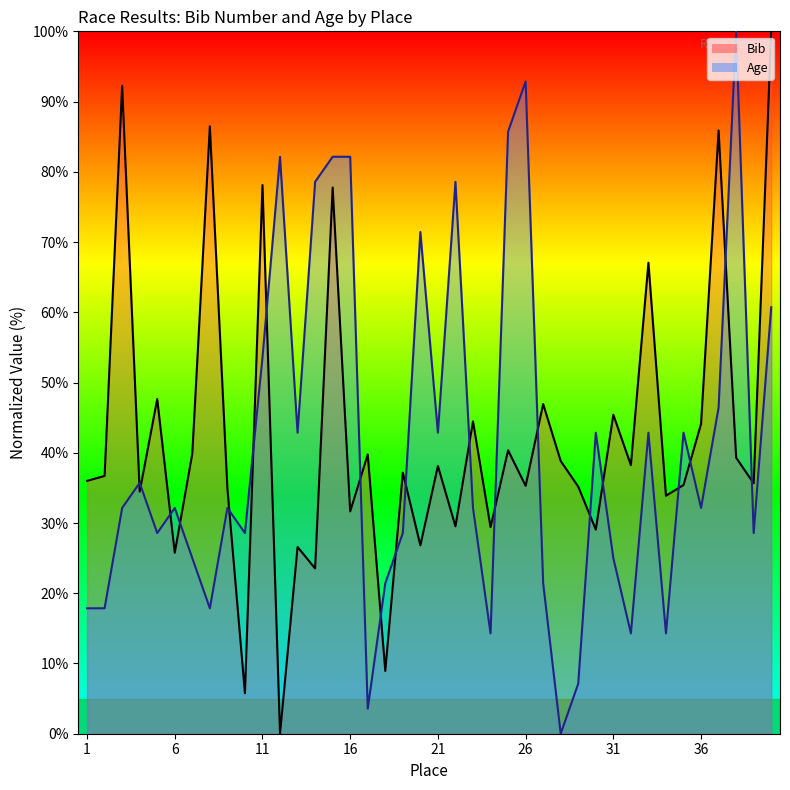

Rank the series by their maximum value, from highest to lowest.

Bib, Age